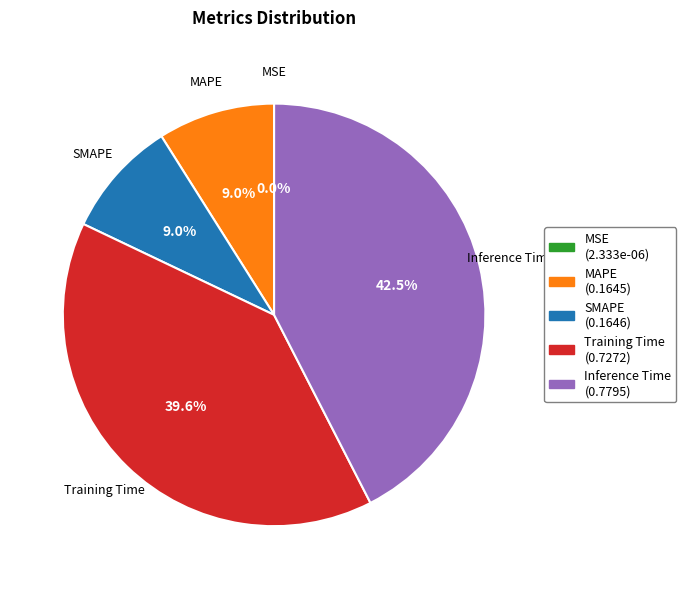

To the nearest percent, what percentage of the pie is SMAPE?

9%